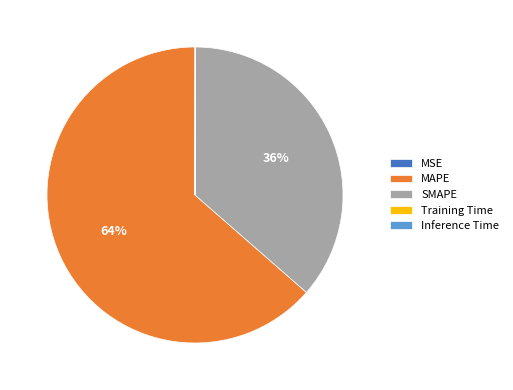

Is there a majority slice in this chart?

Yes